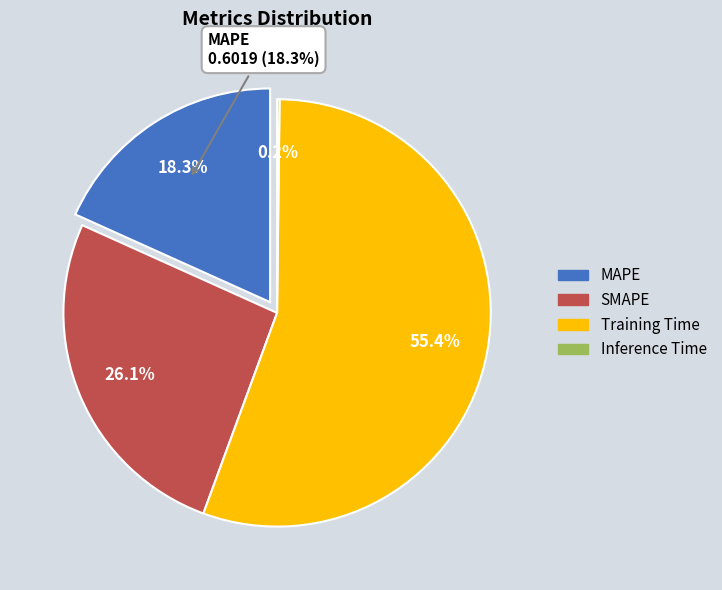

Which slice is the largest?

Training Time